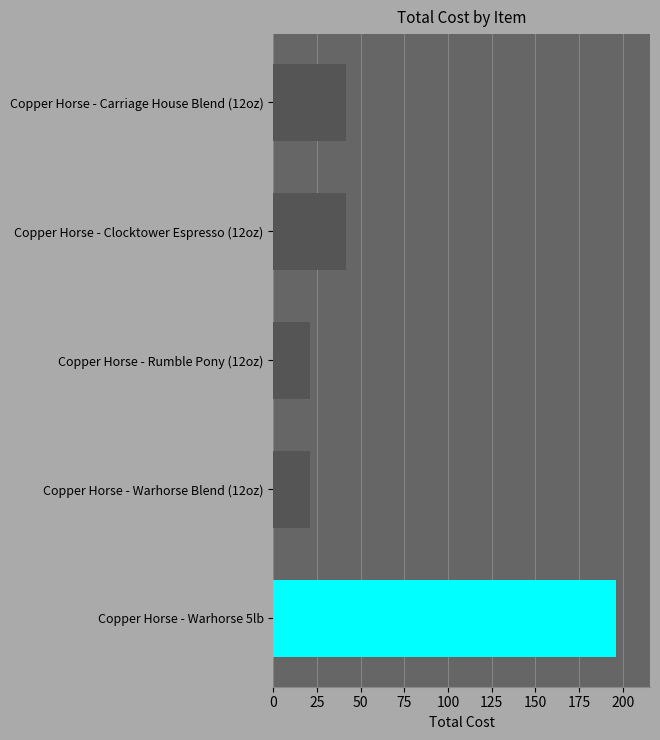

True or false: the data shows 20.8 at Copper Horse - Warhorse Blend (12oz).

True